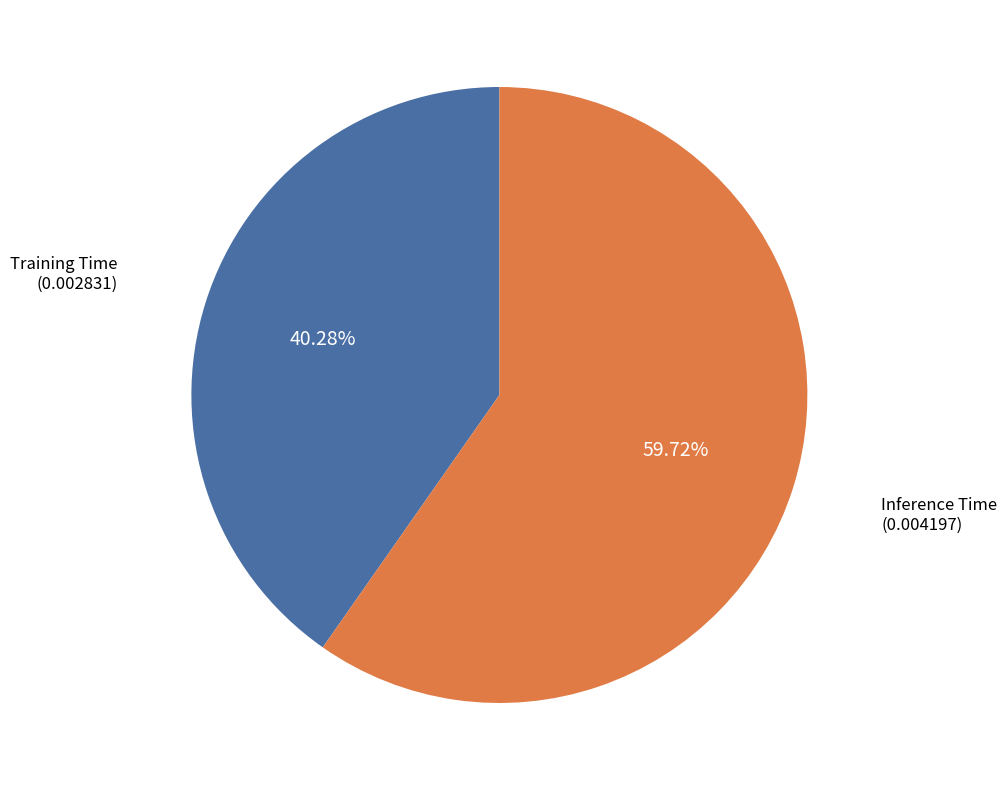

Do Inference Time and Training Time together represent more than half of the pie?

Yes